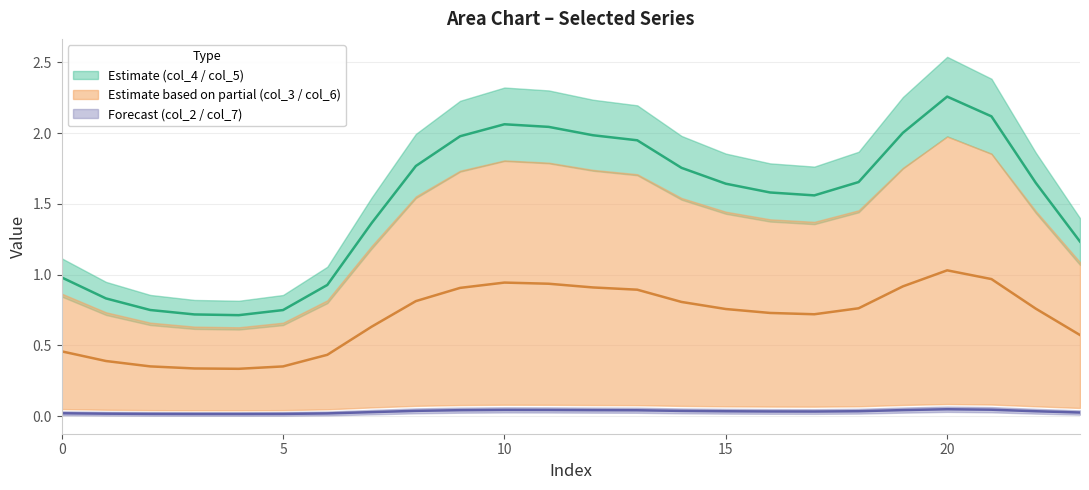

Is it true that col_4 equals 1.2 at 23?

True